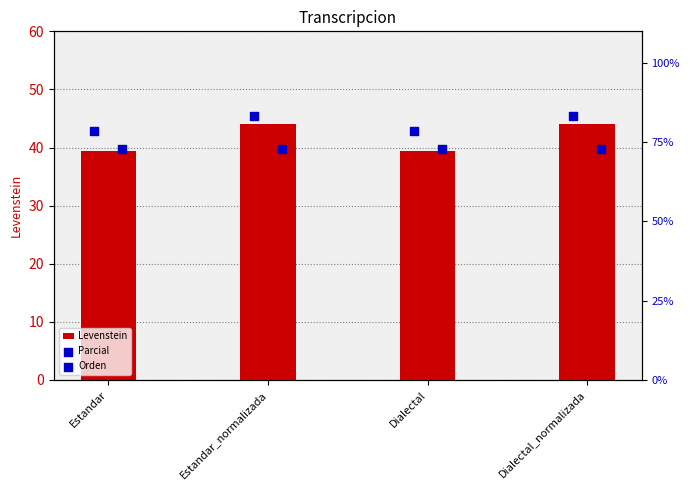

Which series reaches the maximum Y coordinate?

Parcial